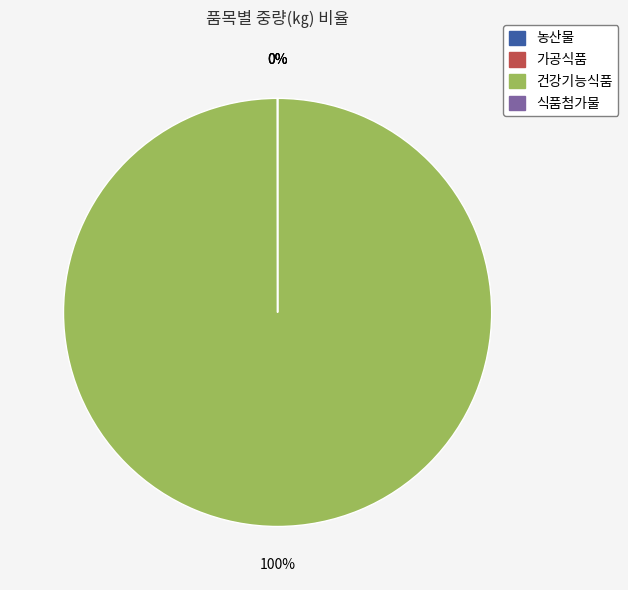

Is there a majority slice in this chart?

Yes